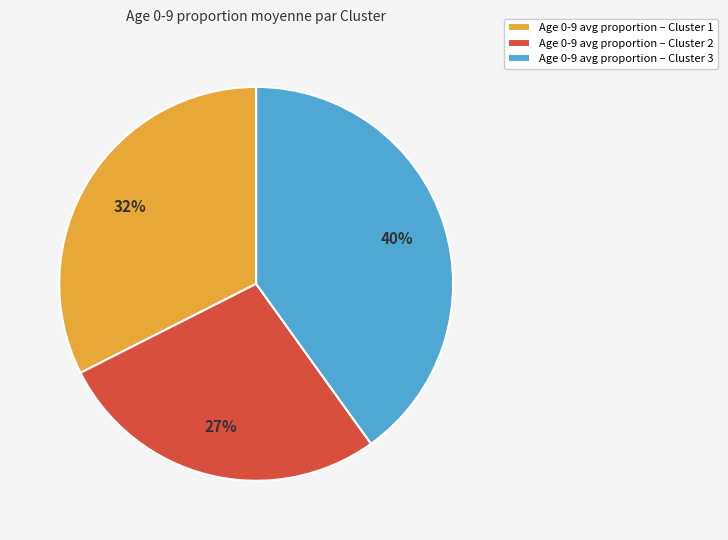

How many segments does this pie chart have?

3